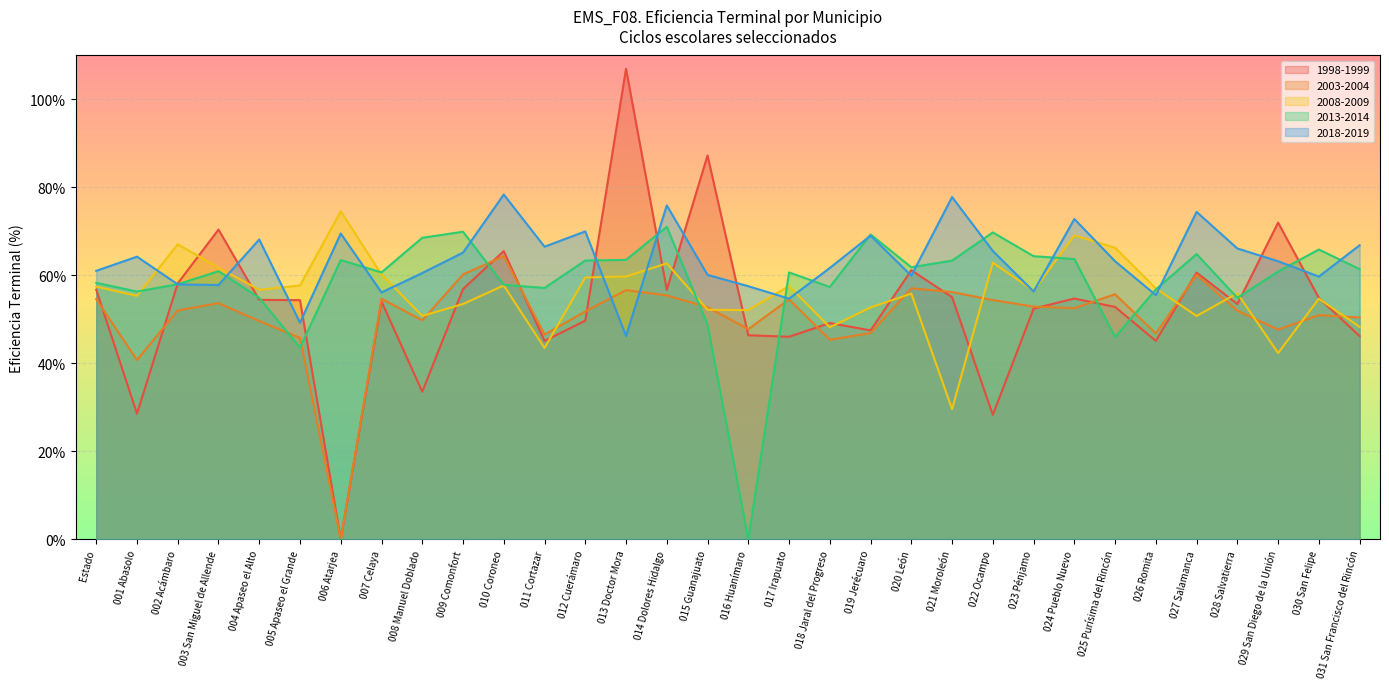

Is the value of 1998-1999 at 012 Cuerámaro greater than the value of 2008-2009 at 019 Jerécuaro?

No